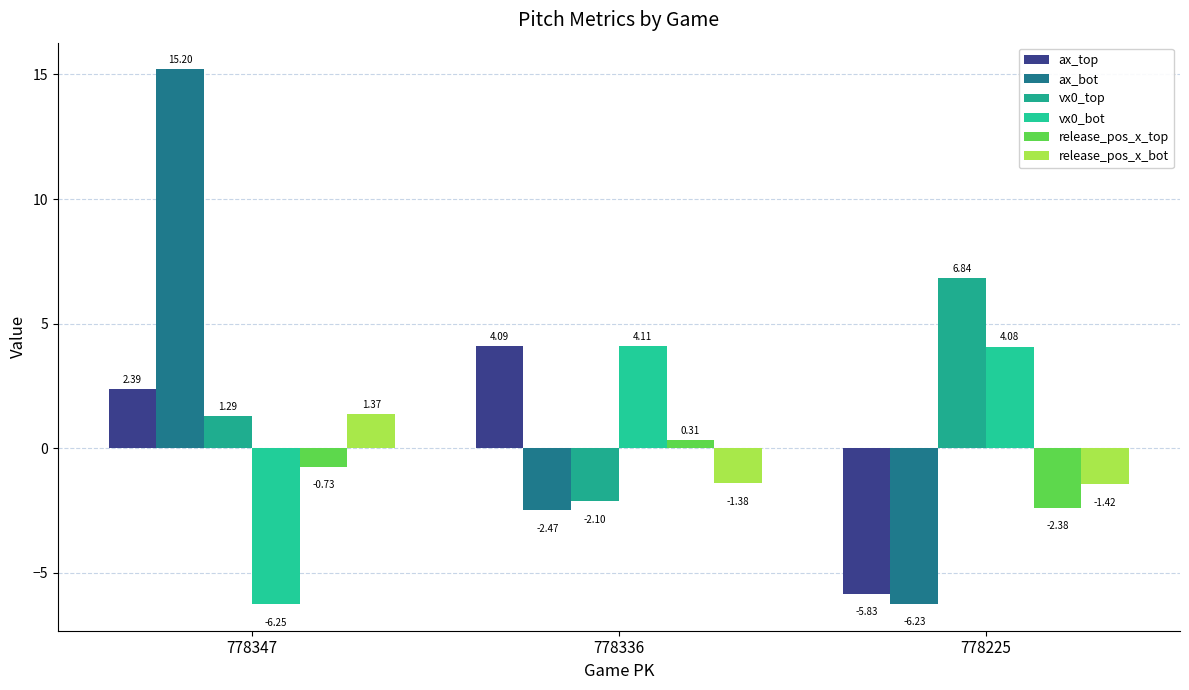

Is it true that vx0_bot equals 5.8 at 778336?

False